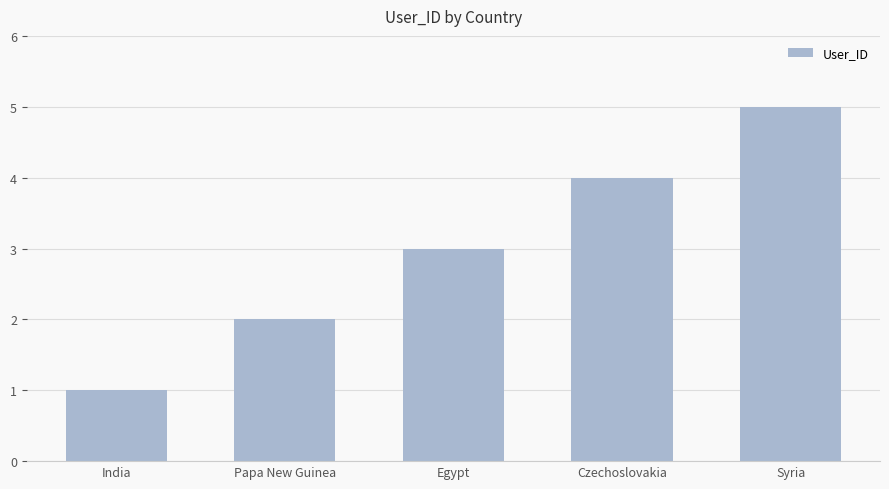

Reading left to right, extract all data points from this chart.

1	2	3	4	5